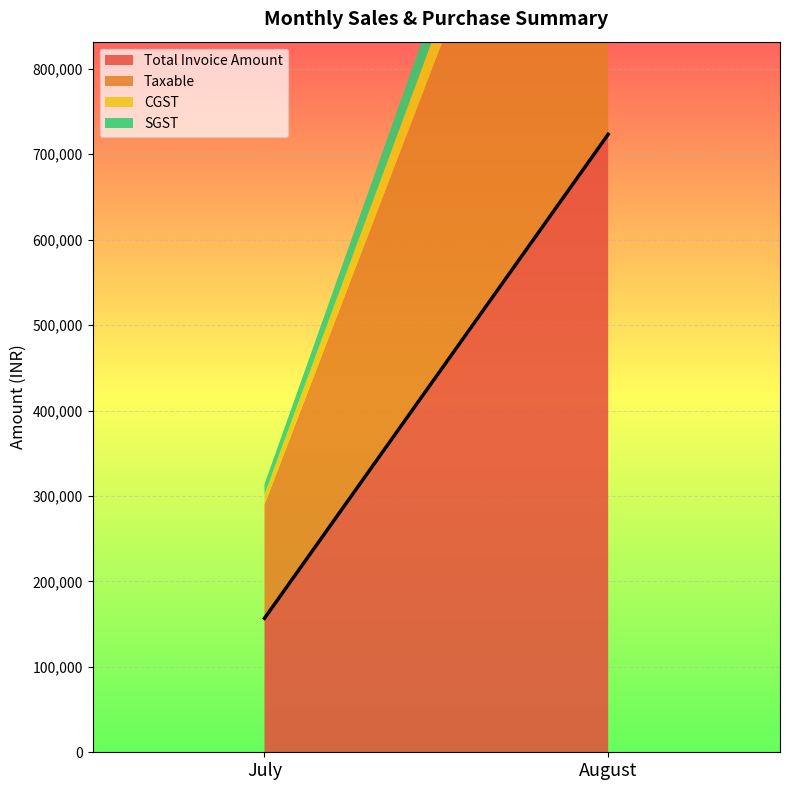

Read the CGST value at July.

11963.5